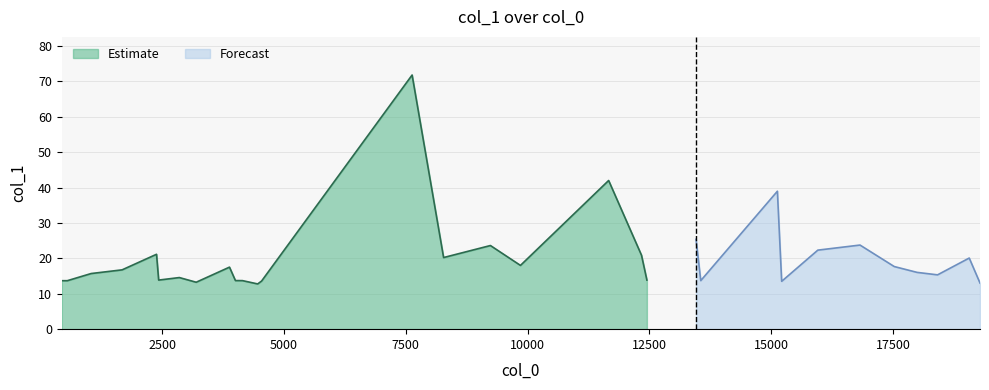

Reading left to right, extract all data points from this chart.

13.7	13.7	15.7	16.8	21.1	13.9	14.6	13.3	17.5	13.7	13.7	12.8	13.6	71.8	20.2	23.6	18.0	42.0	20.9	13.9	25.4	13.7	39.0	13.5	22.3	23.8	17.7	16.0	15.3	20.1	13.0